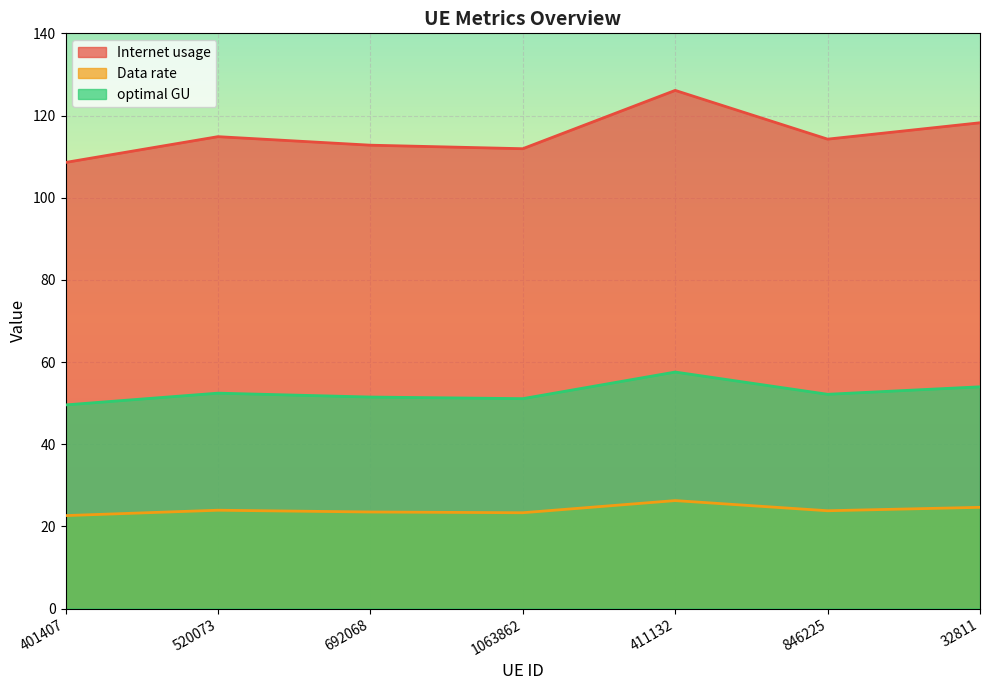

Is the value of optimal GU at 411132 greater than the value of Internet usage at 1063862?

No